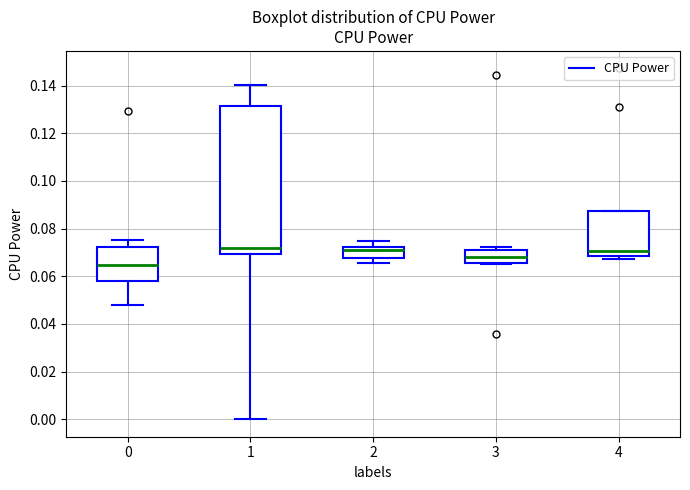

Comparing the boxes themselves (not the whiskers), which one is the tallest?

1